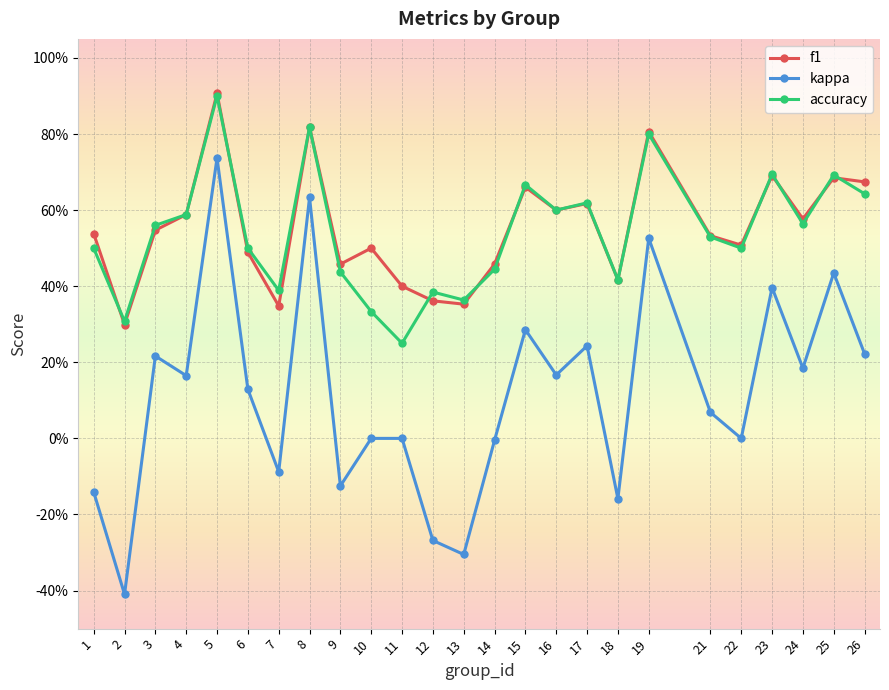

True or false: f1 and kappa intersect in this chart.

False